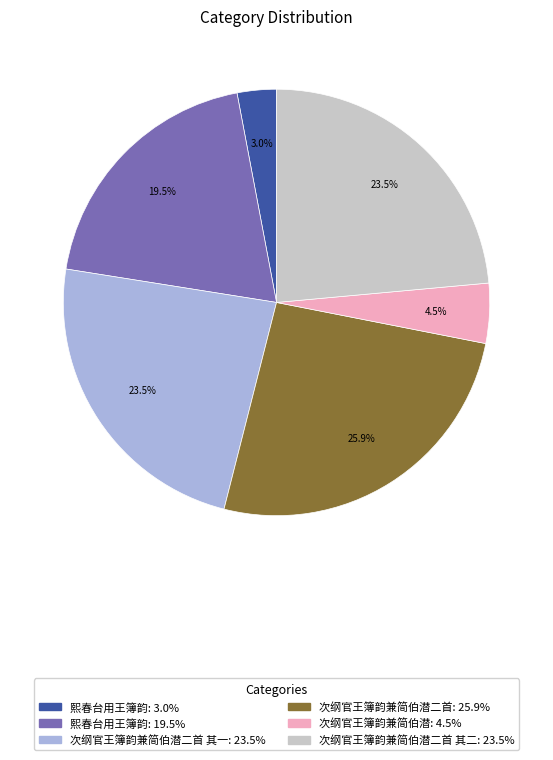

Is there a majority slice in this chart?

No